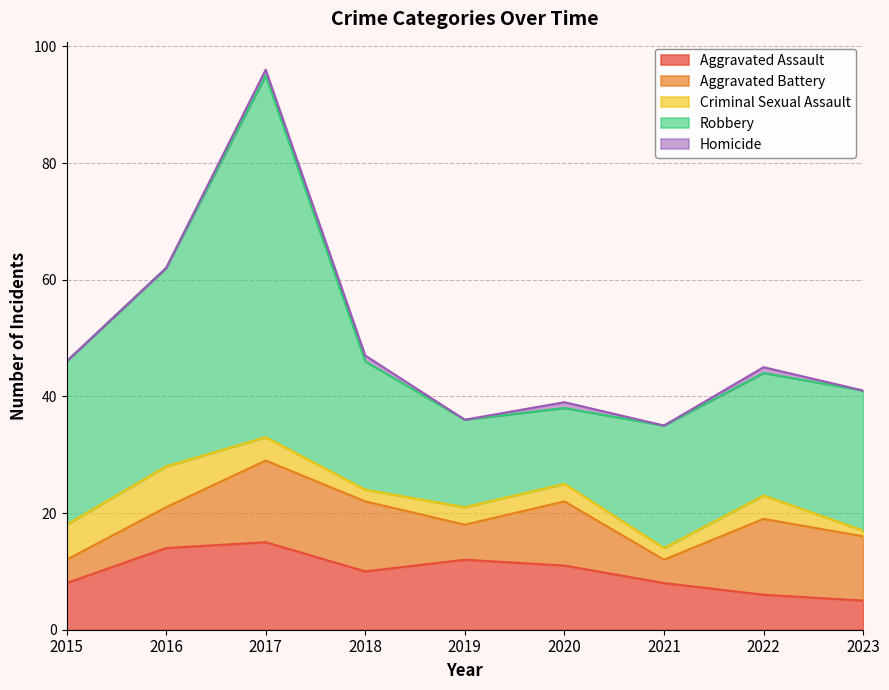

Which category has the lowest value in the Aggravated Battery series?

2015